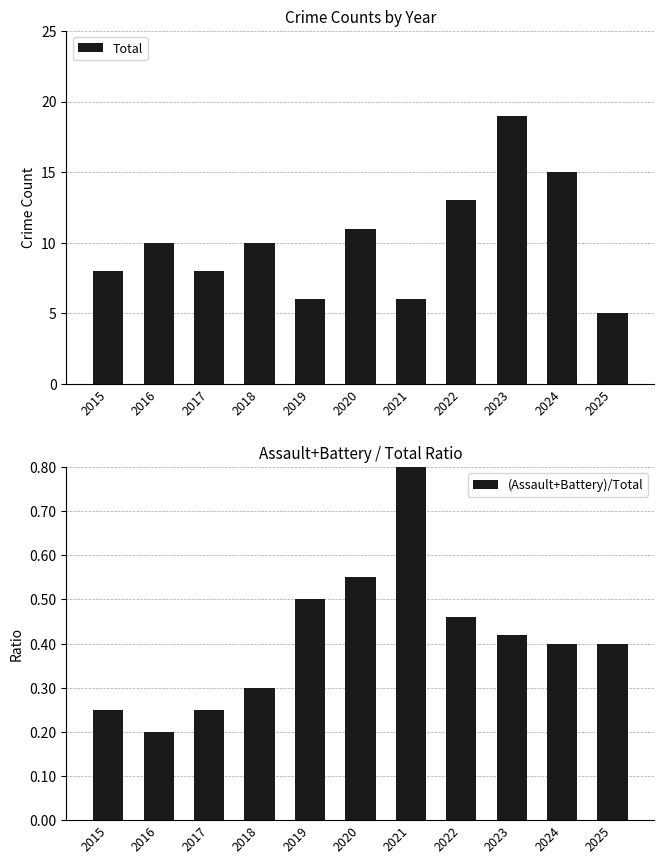

How many values in the Total series exceed 10?

4